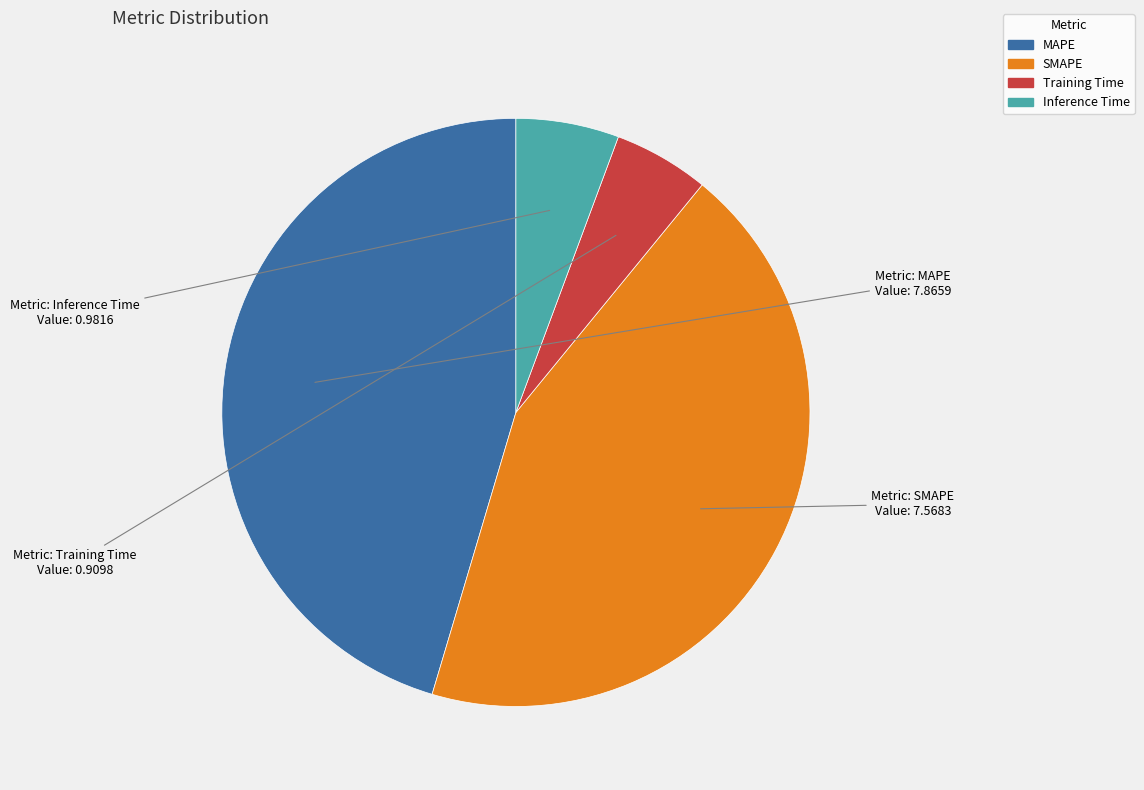

How many slices are in this pie chart?

4